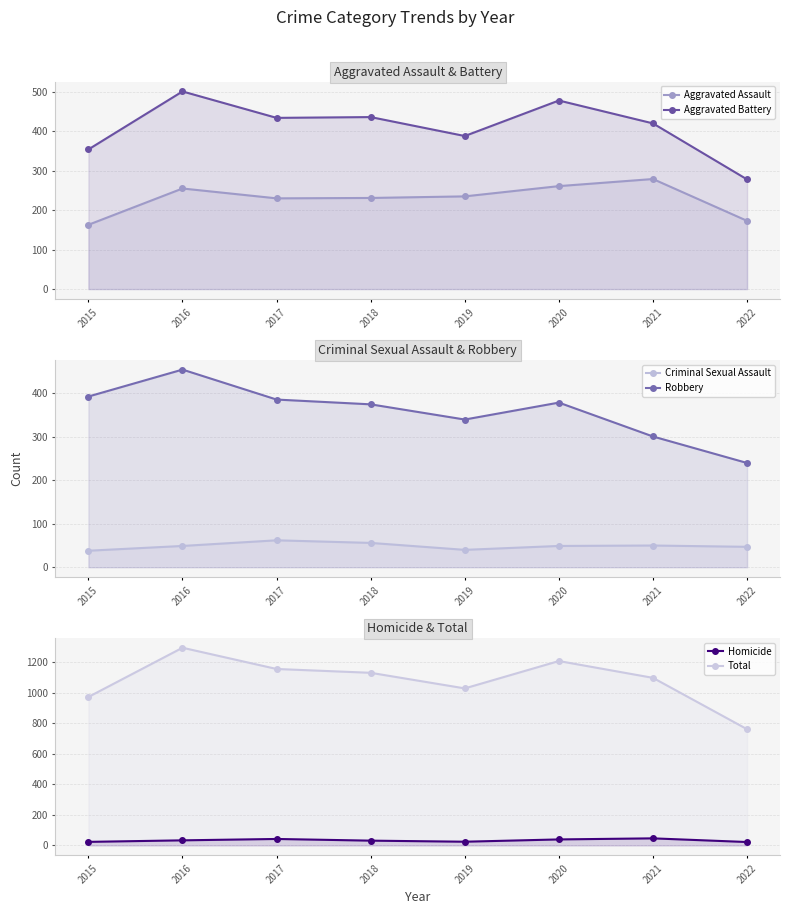

What is the total value across all series at 2018?

2258